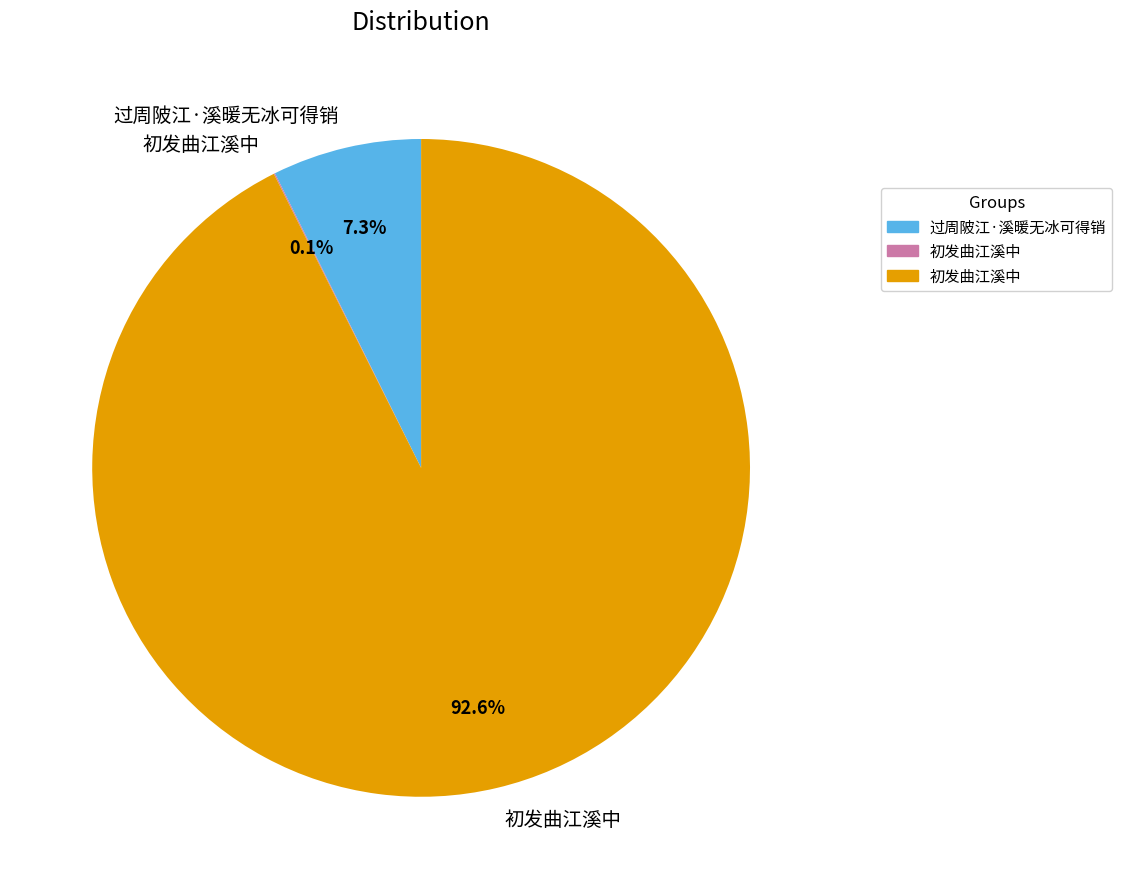

Is there a majority slice in this chart?

Yes